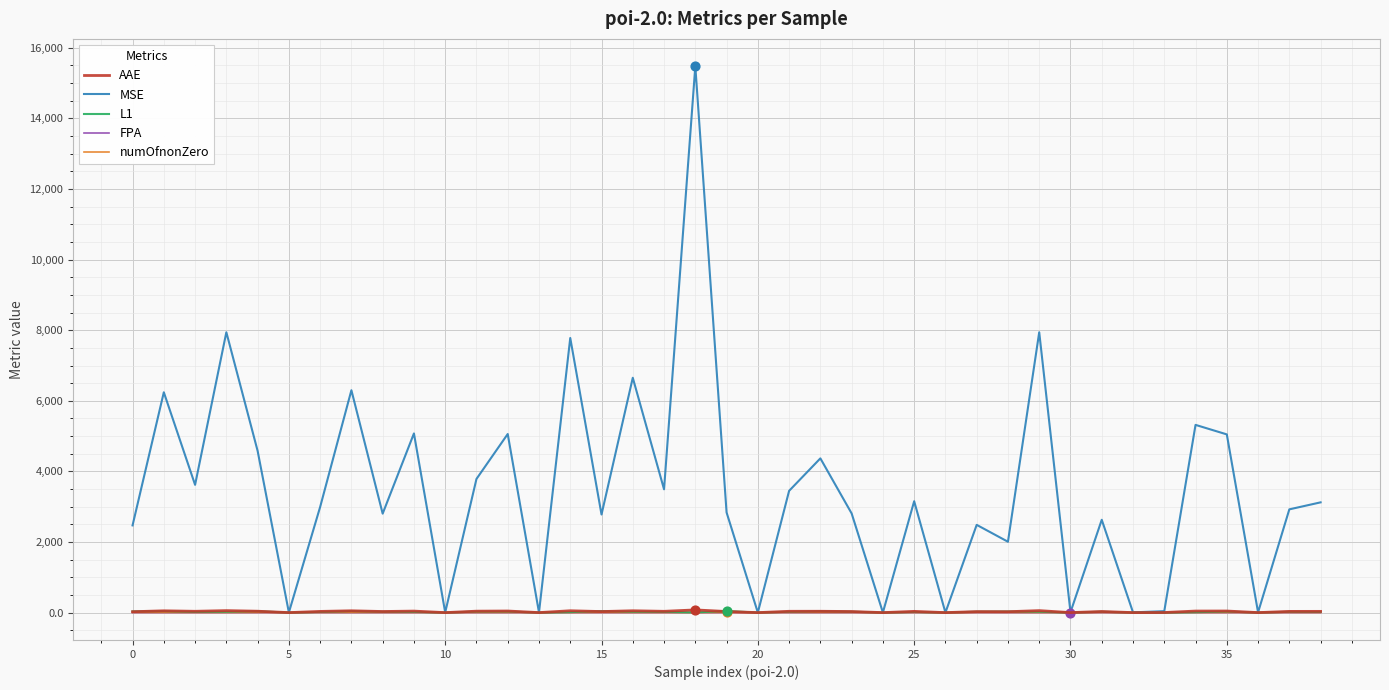

Which series has the largest total across all categories?

MSE